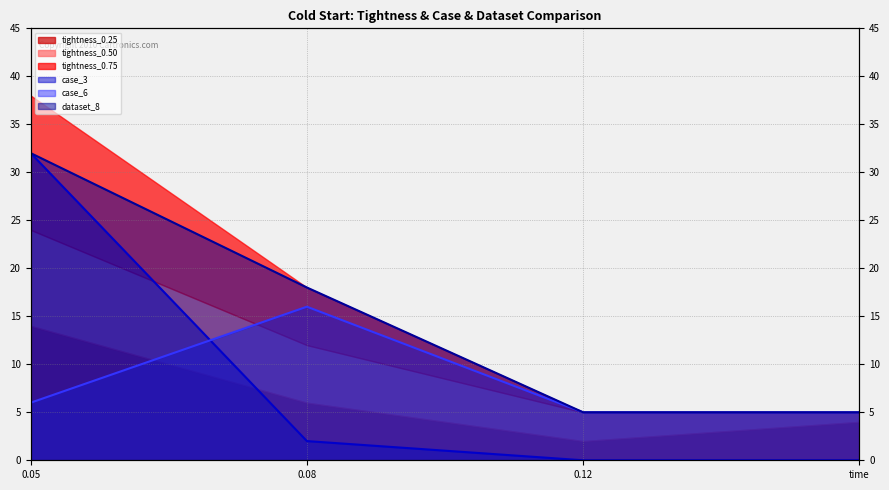

Which series has the widest spread of values?

case_3_line